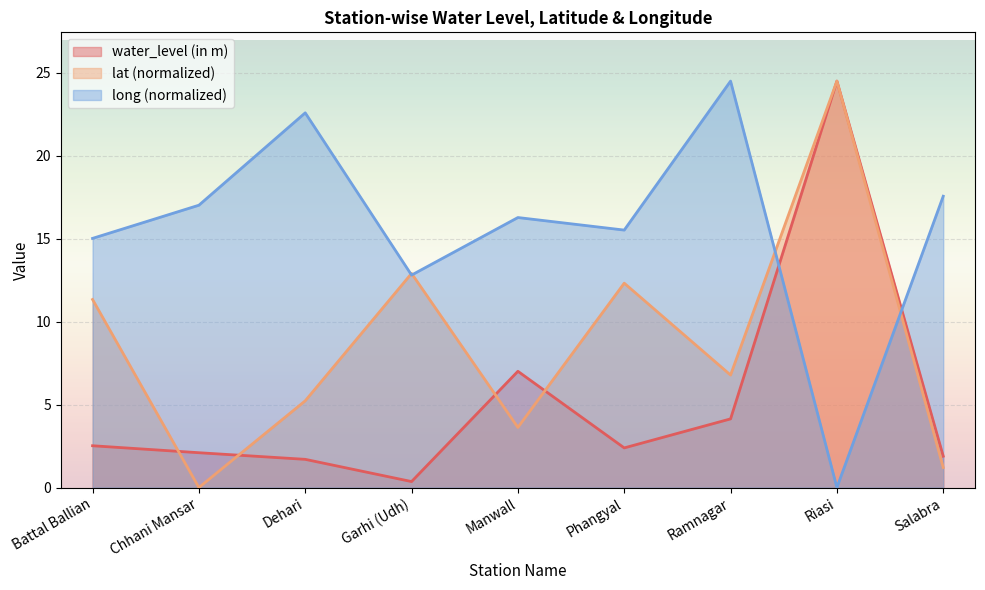

Between Dehari and Manwall, which is larger?

Manwall